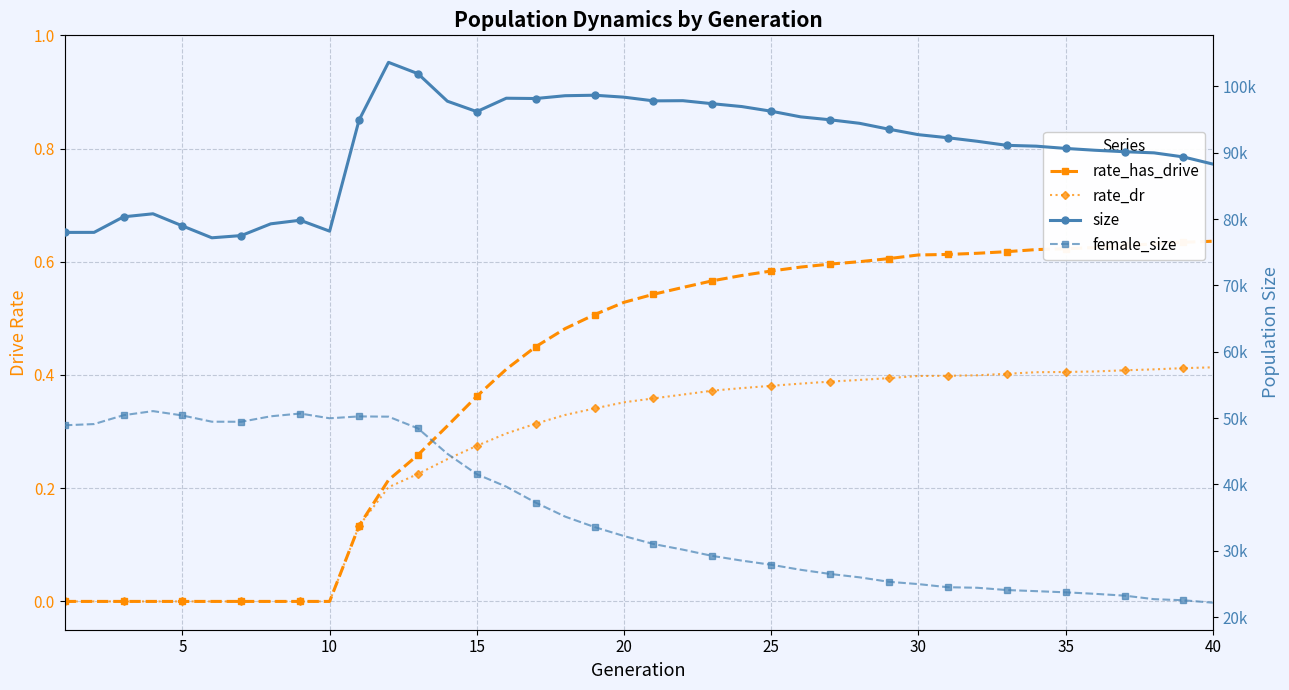

Count the number of data series in this chart.

4